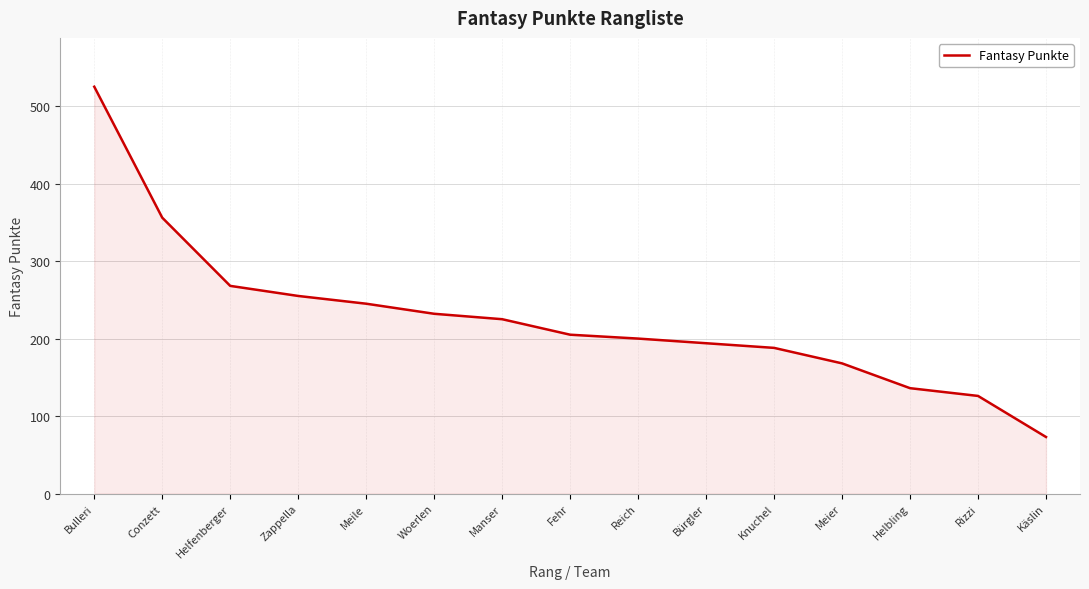

At which label is the value closest to 299?

Helfenberger